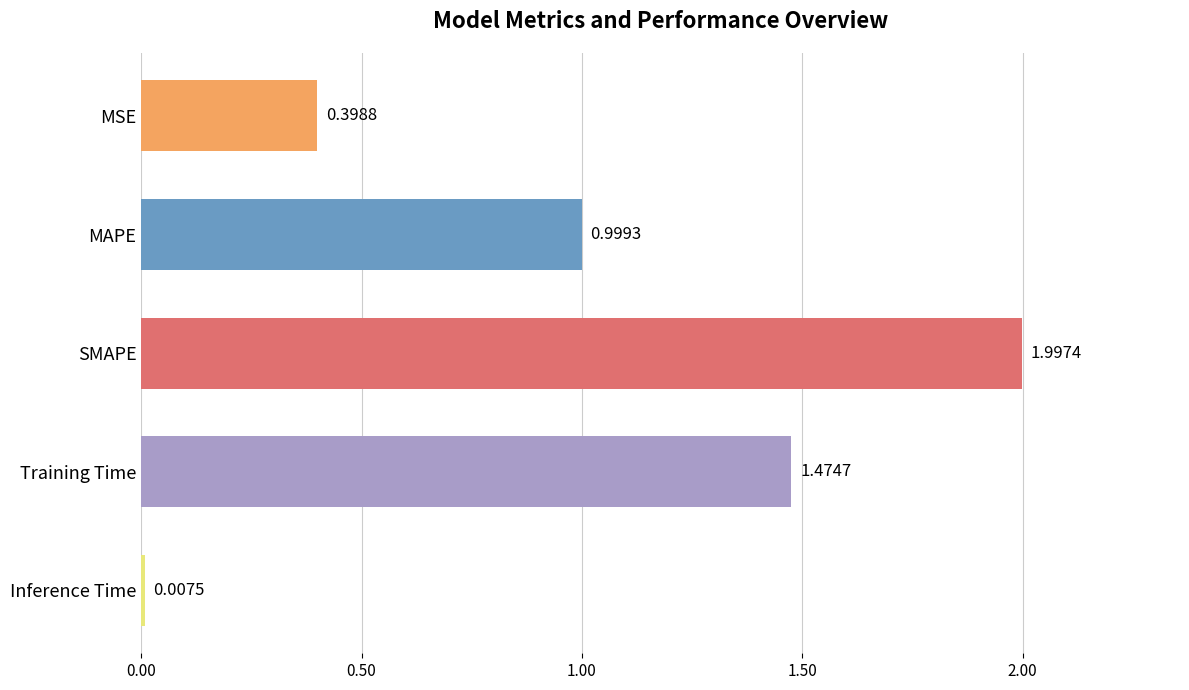

List the labels in order of value, smallest first.

Inference Time, MSE, MAPE, Training Time, SMAPE